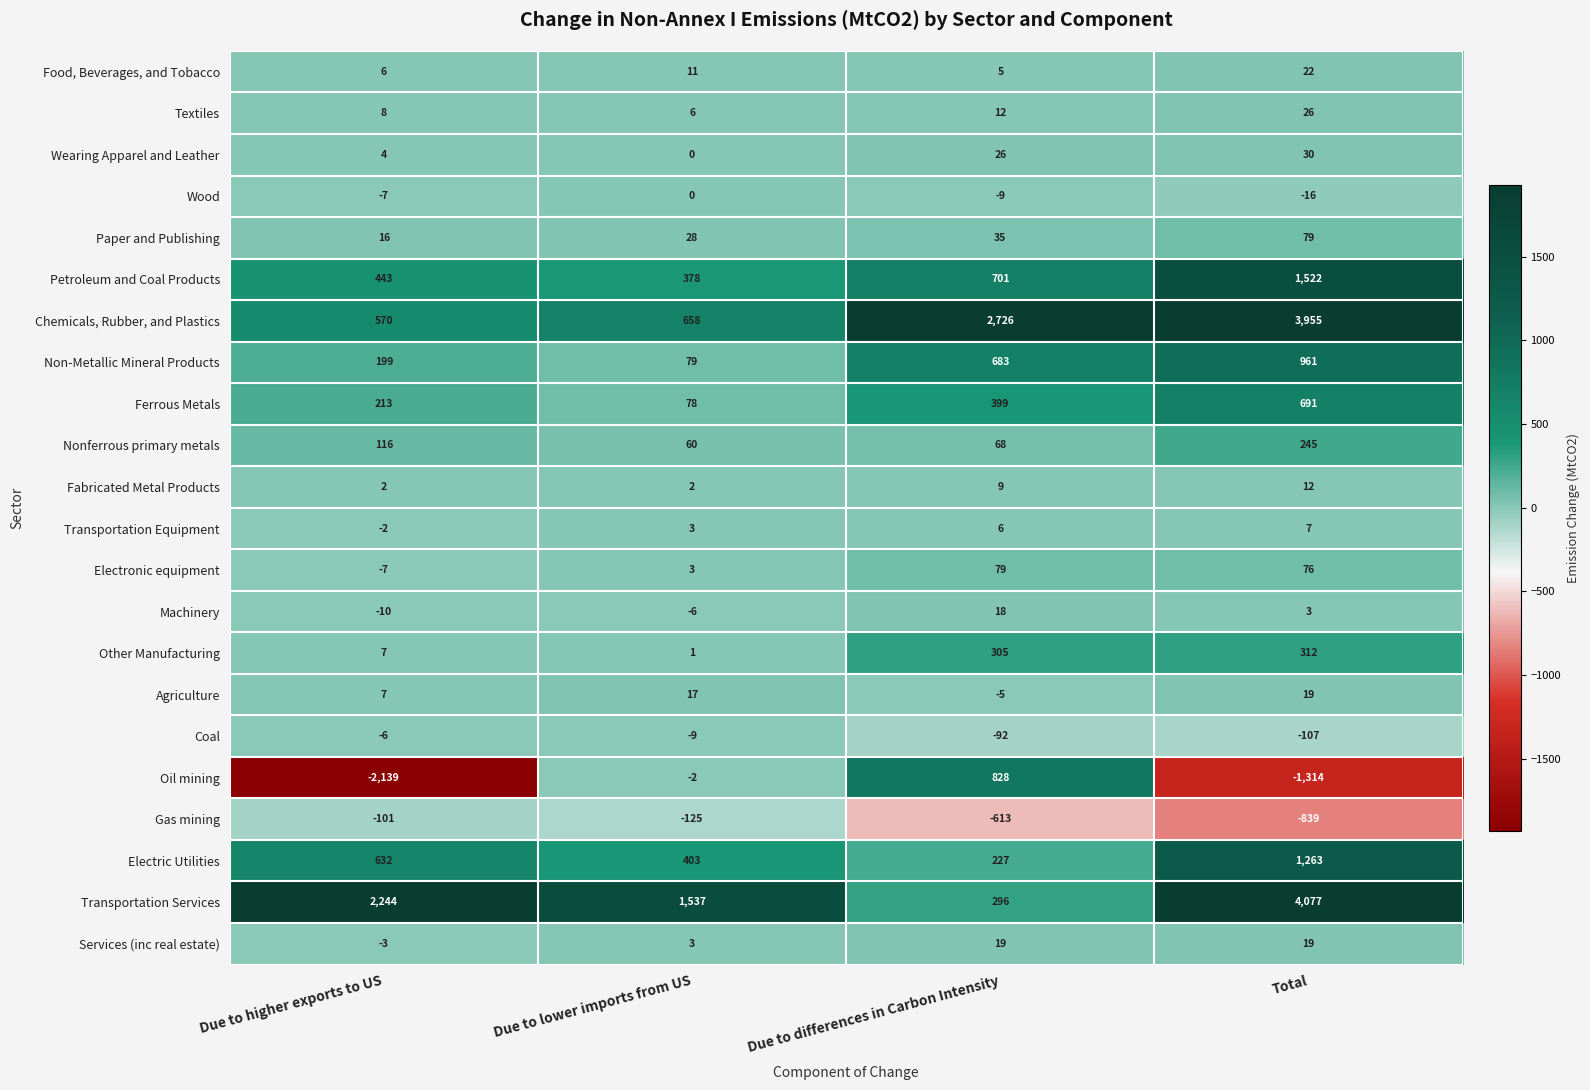

At which category is the sum across all series the highest?

Total